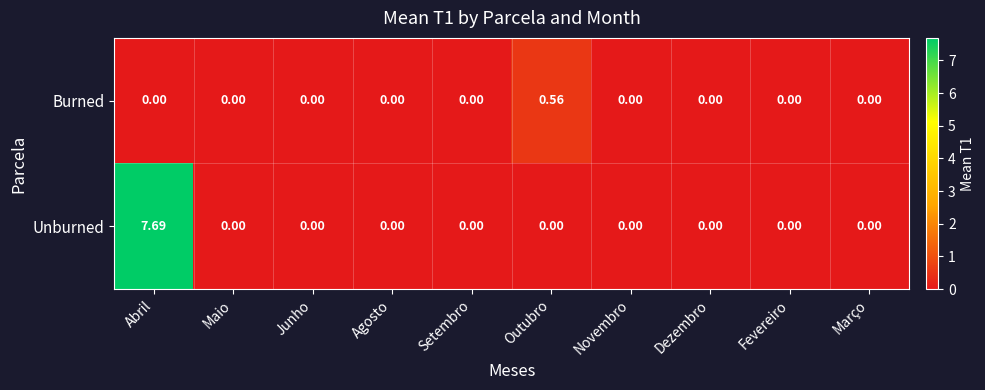

Rank the series by their average value, from lowest to highest.

Burned, Unburned